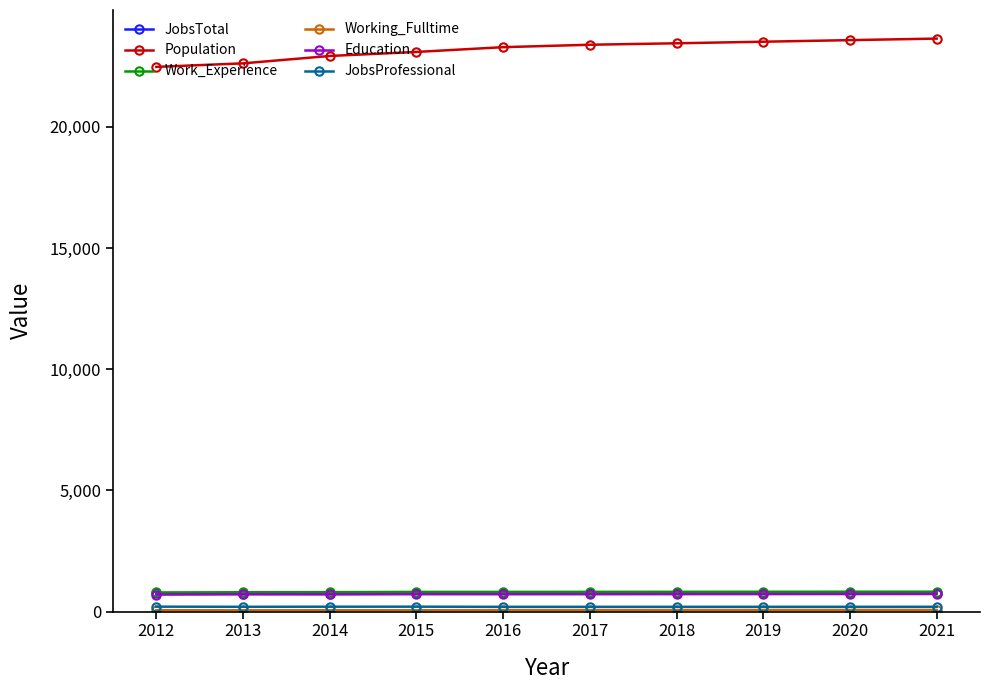

What is the lowest value of the JobsTotal series?

739